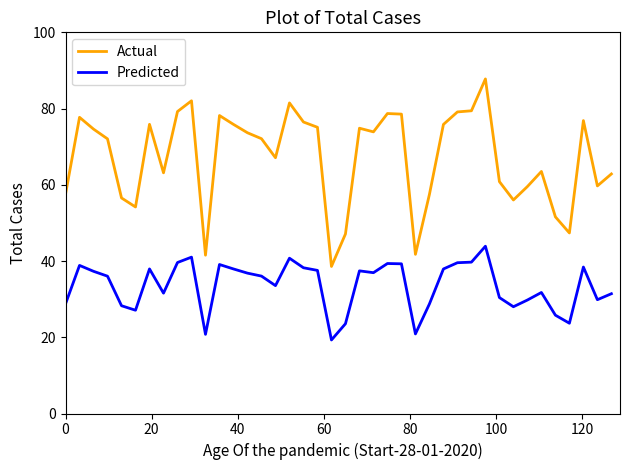

What is the difference between the maximum and minimum values in the Actual series?

49.2